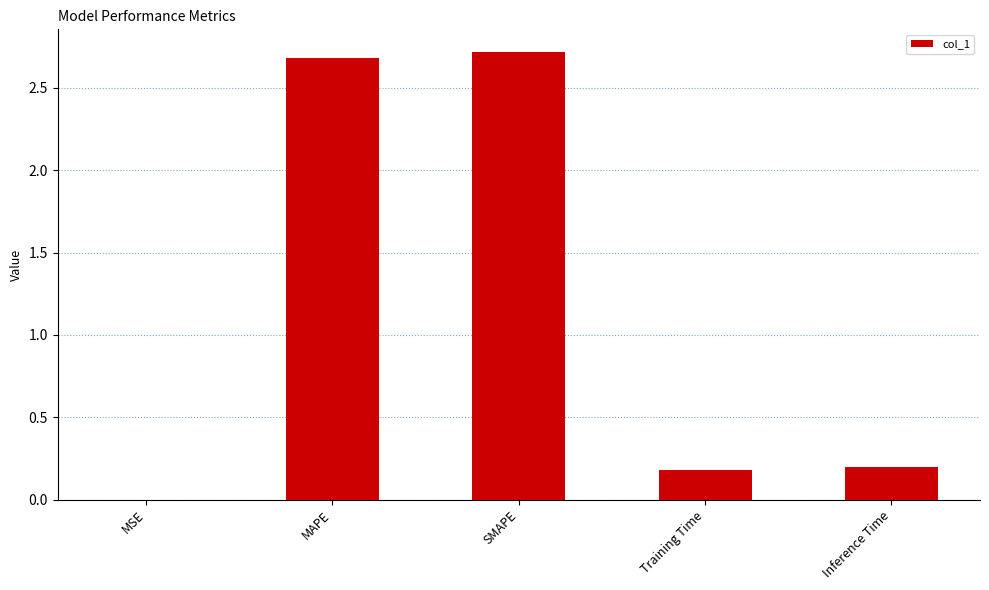

What is the change in value from MAPE to Inference Time?

-2.5